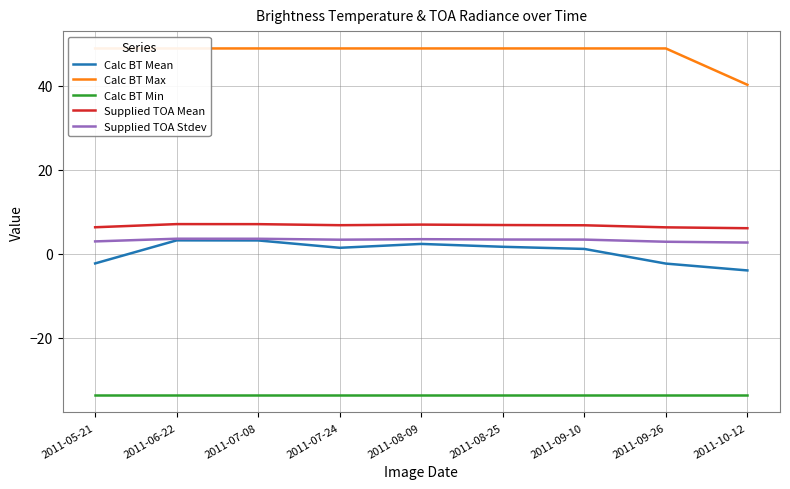

Where is the first local minimum for Calc BT Mean?

2011-07-24